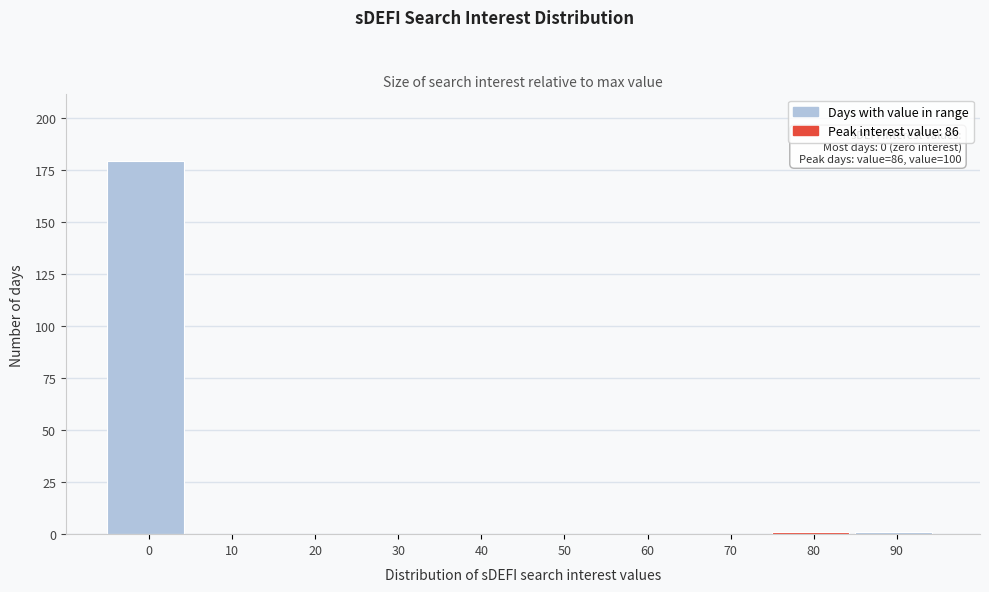

Reading left to right, extract all data points from this chart.

0=179	10=0	20=0	30=0	40=0	50=0	60=0	70=0	80=1	90=1